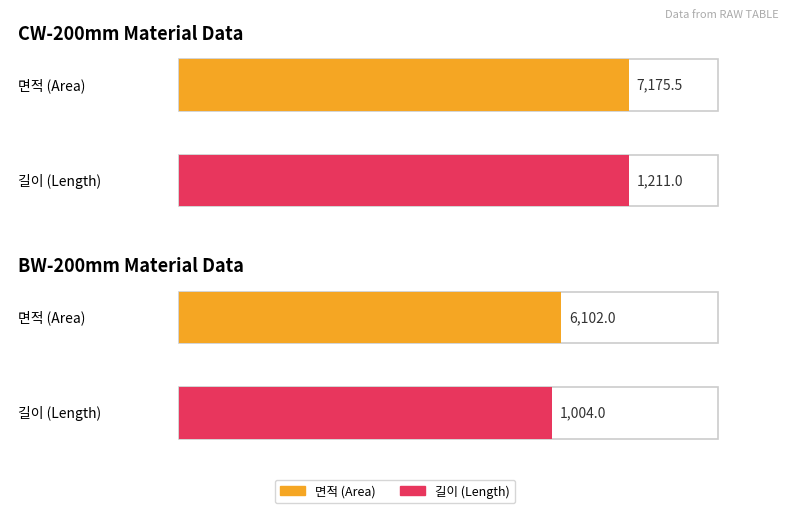

The value of 길이 at BW-200mm is 218.6. True or false?

False